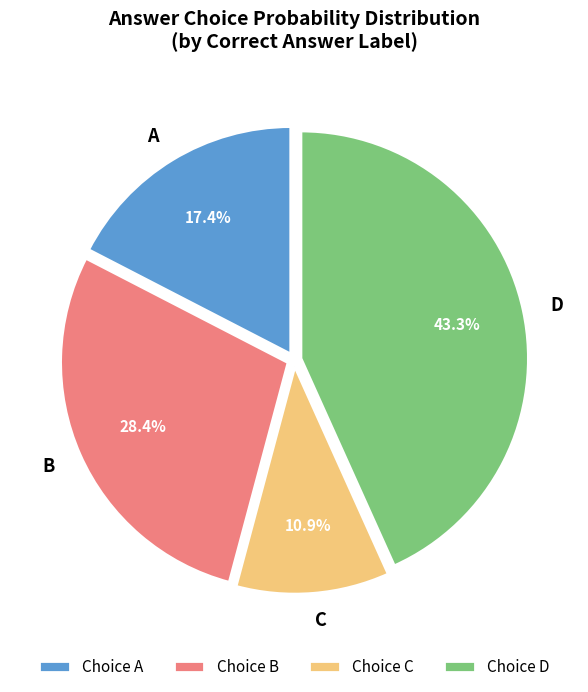

What is the ratio of the value at D to the value at C?

4.0